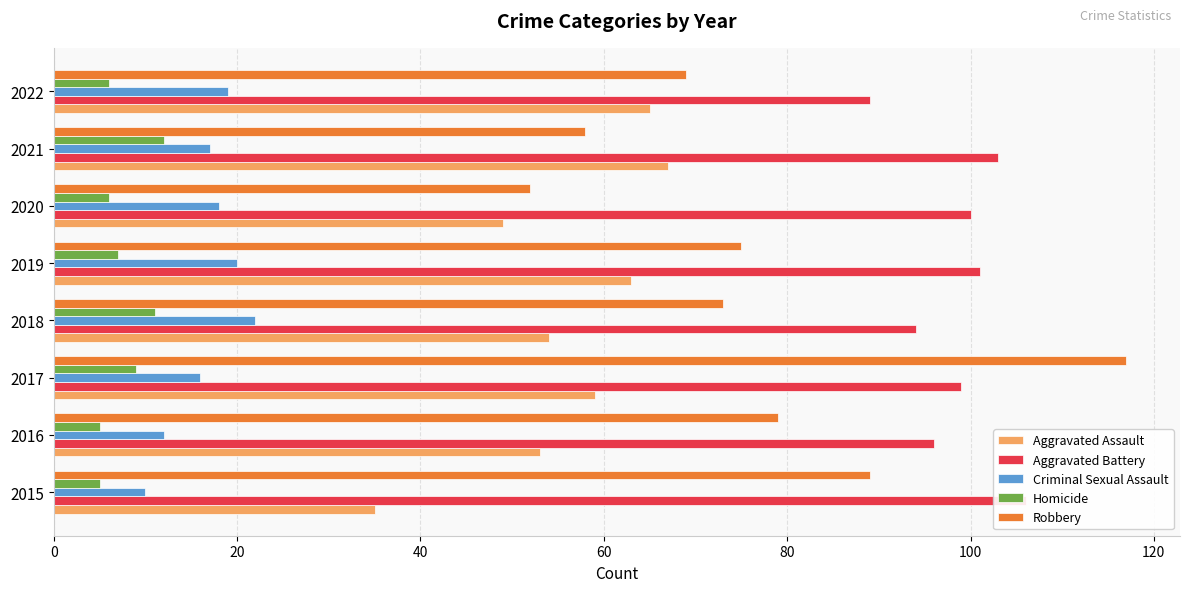

What is the lowest value of the Criminal Sexual Assault series?

10